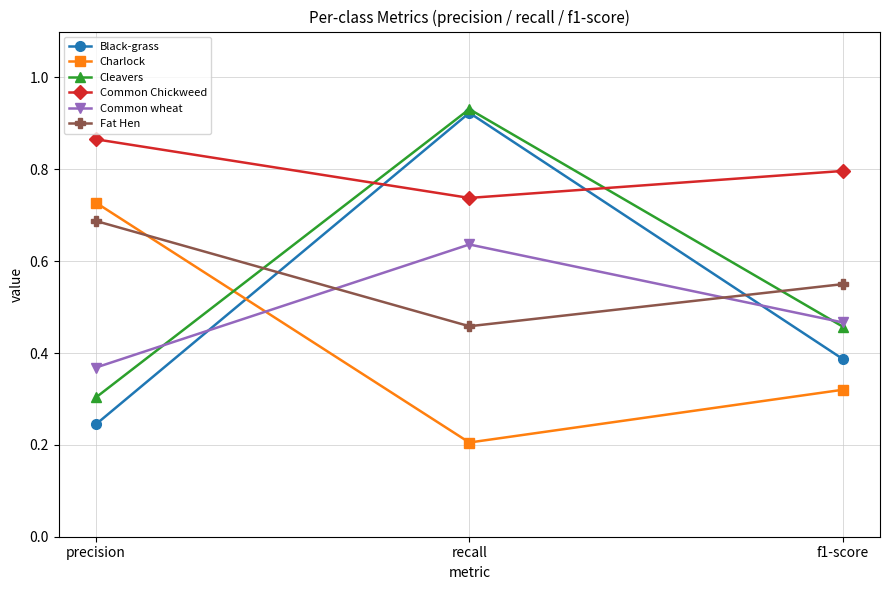

Count the Black-grass values in the range 0 to 1.

3